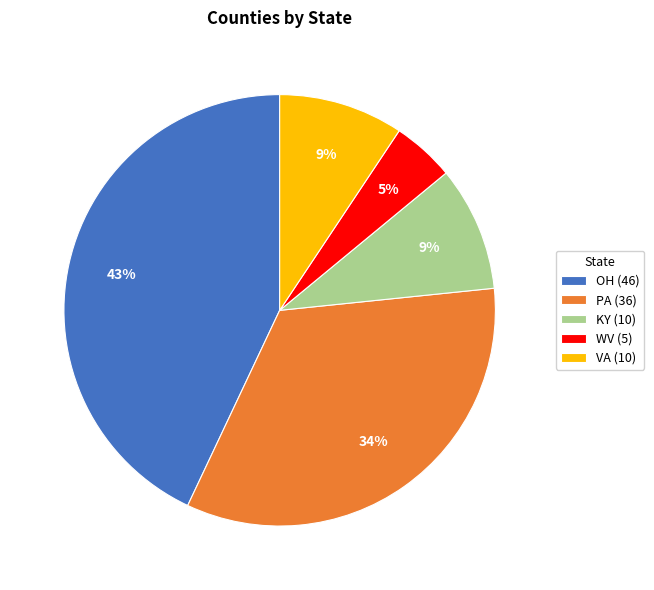

Which slice is the largest?

OH